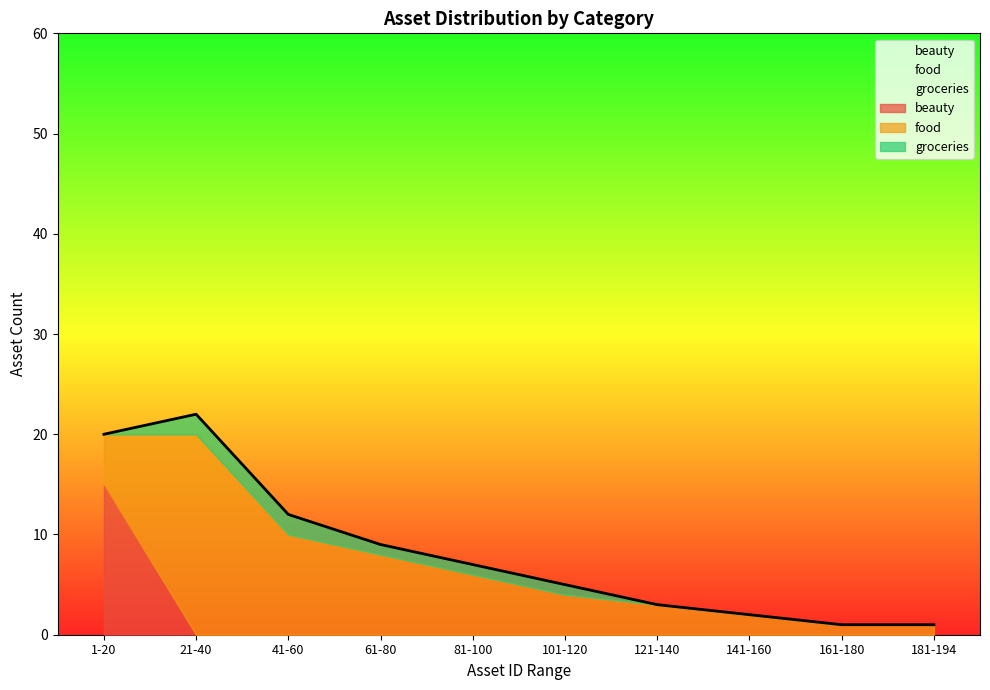

What are all the series names shown in the legend?

beauty, food, groceries